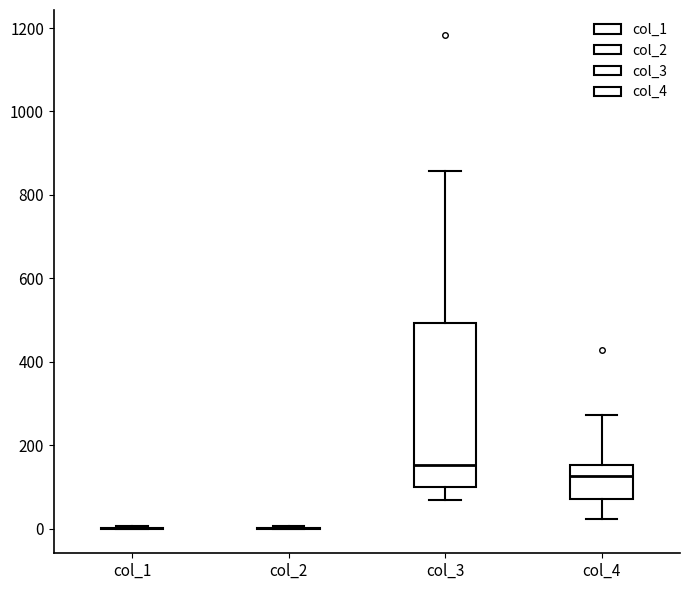

Comparing the boxes themselves (not the whiskers), which one is the tallest?

col_3